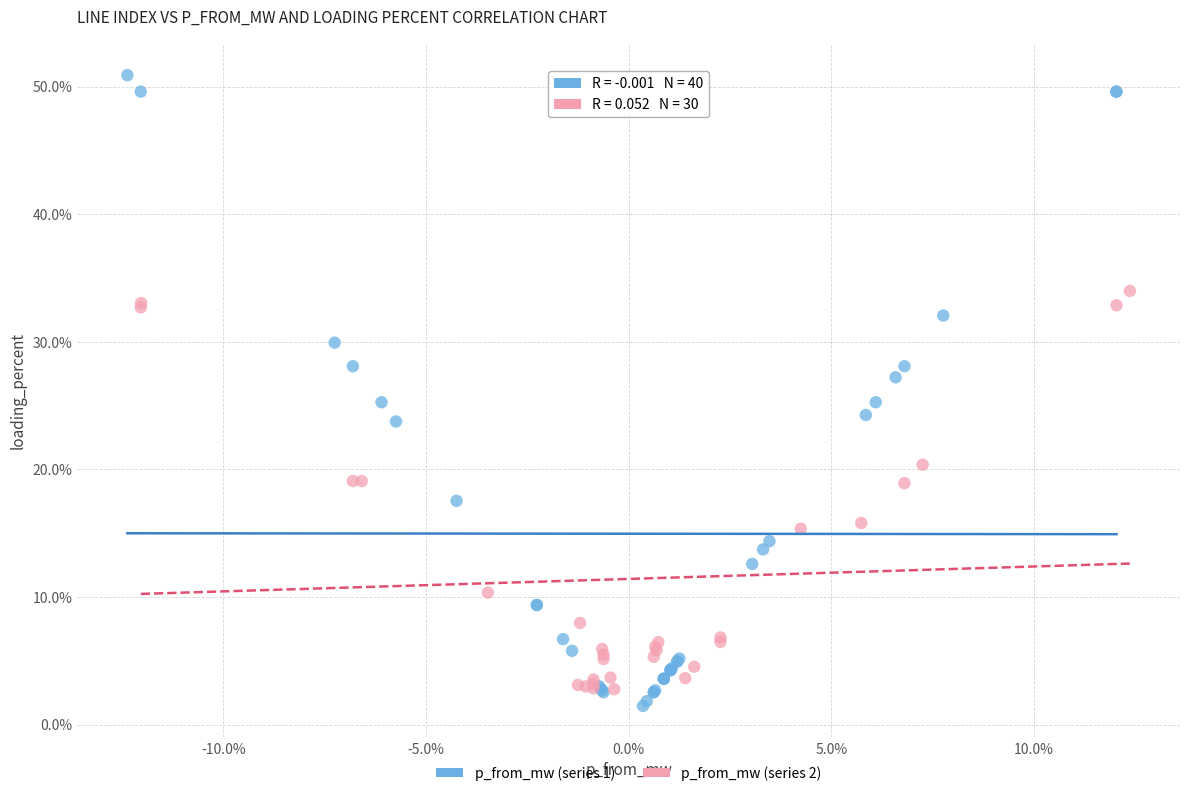

Which series contains the highest Y value?

p_from_mw (series 1)